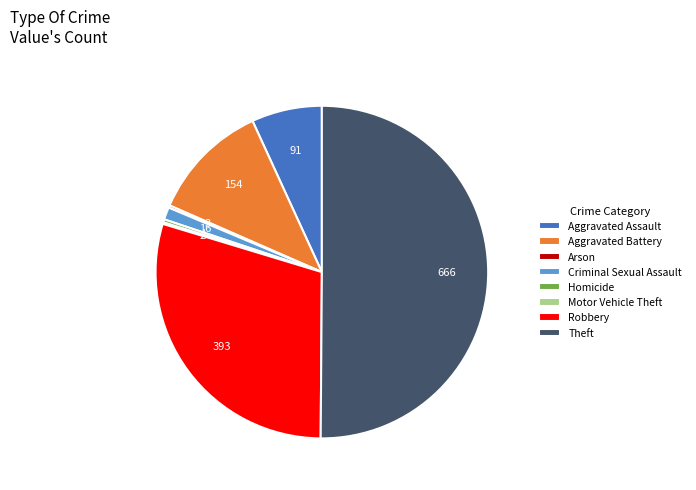

Which slice represents more than half of the pie?

Theft